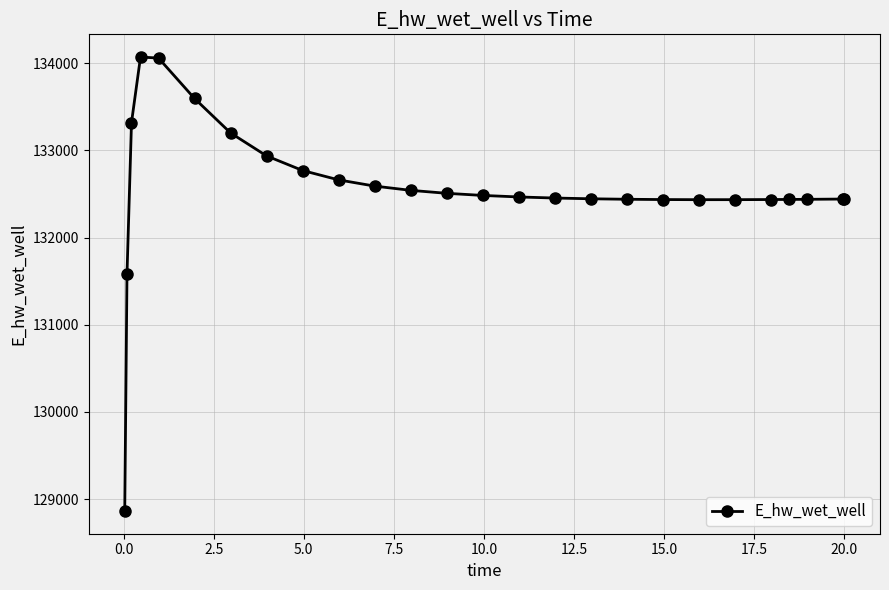

What is the greatest value displayed?

134070.8